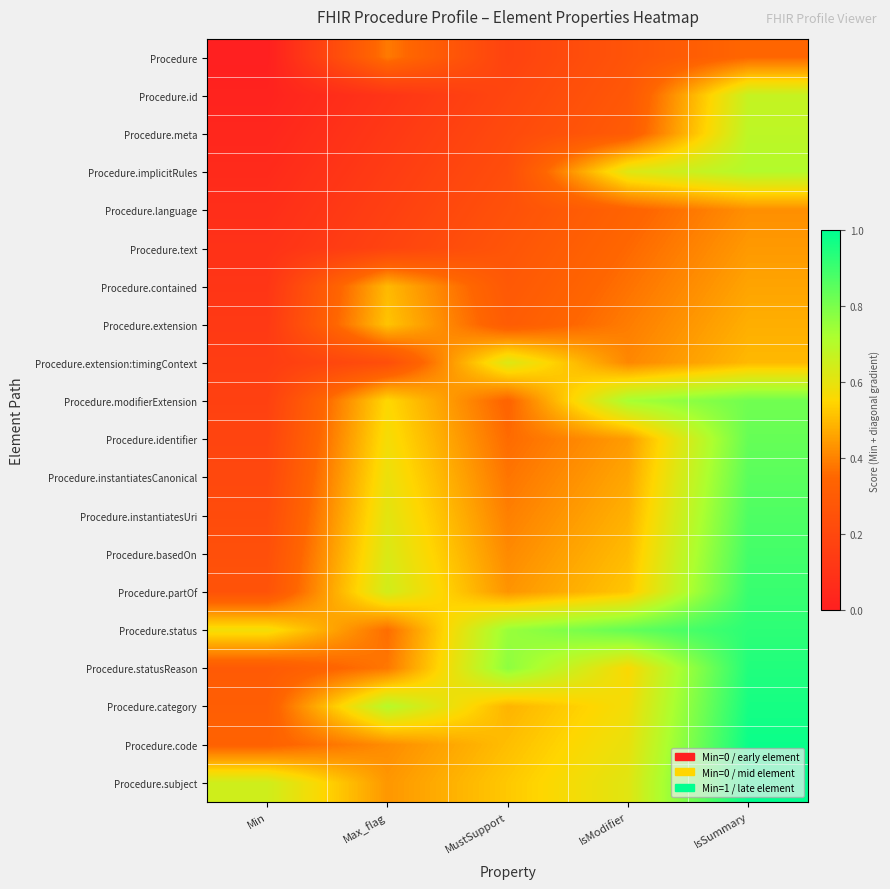

Which label corresponds to the smallest value in the chart?

Min